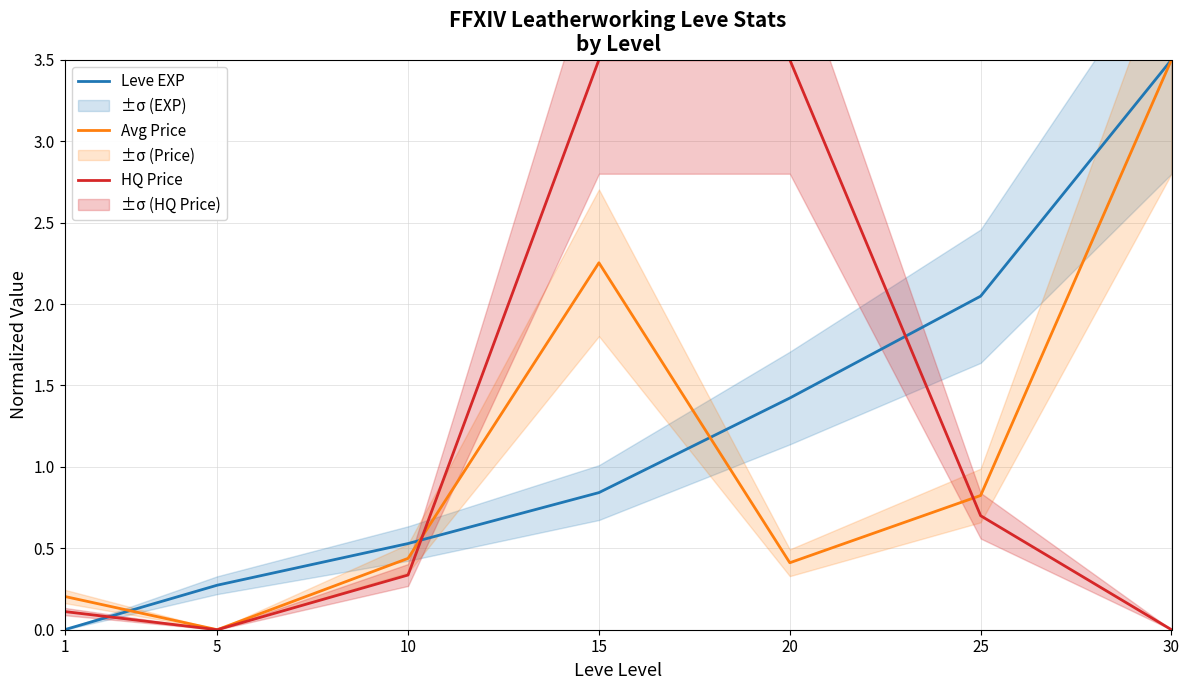

True or false: Avg Price has a value of 0.1 at 1.

False